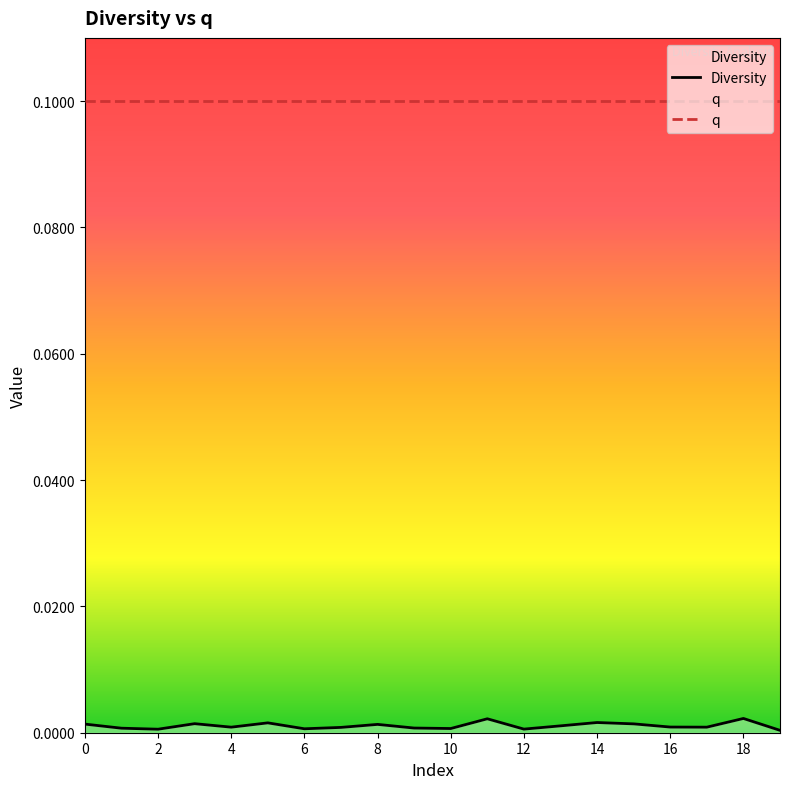

Which series has the largest total across all categories?

q